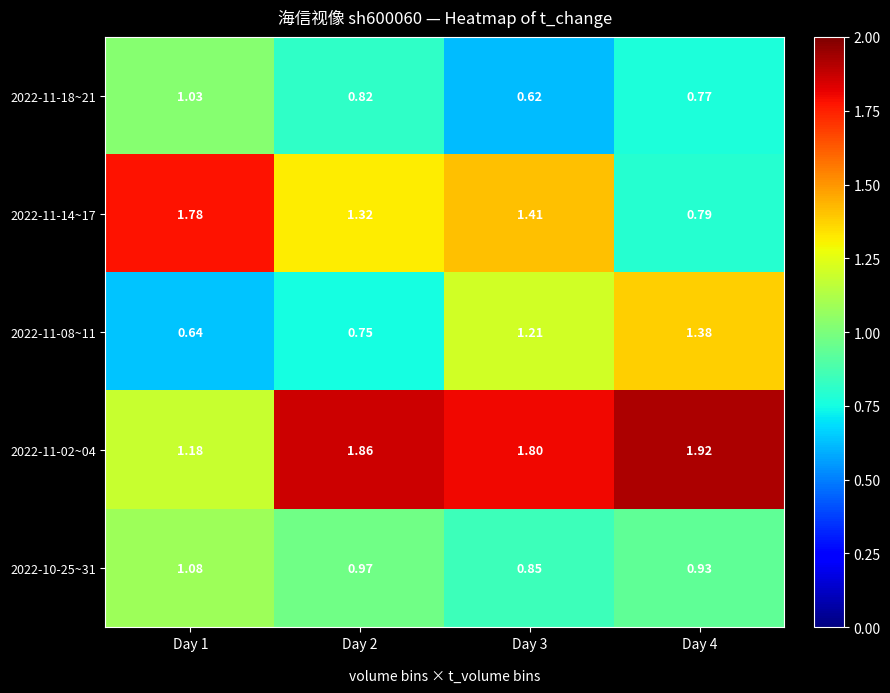

Which series has the largest total across all categories?

2022-11-02~04